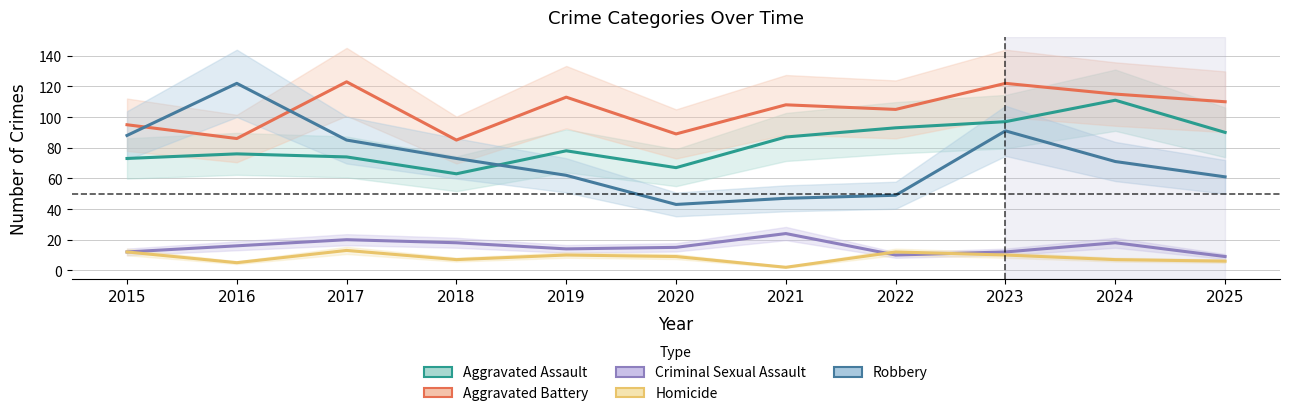

What is the sum of the Aggravated Assault values at 2025 and 2019?

168